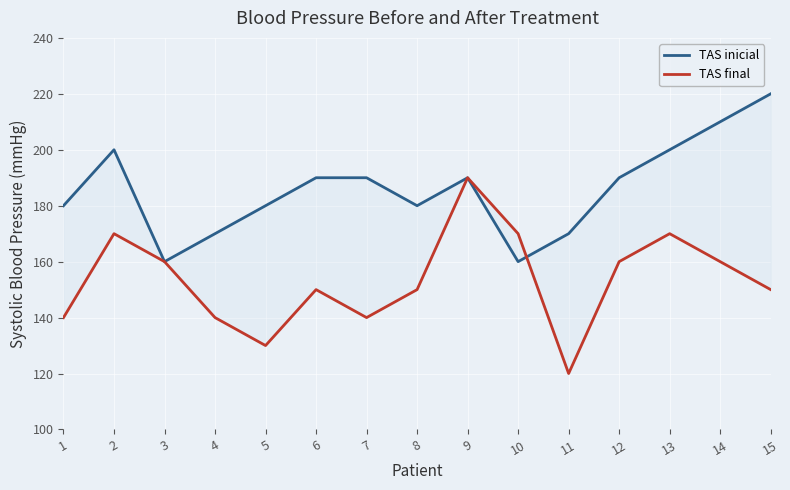

At which label does TAS inicial reach its minimum?

3